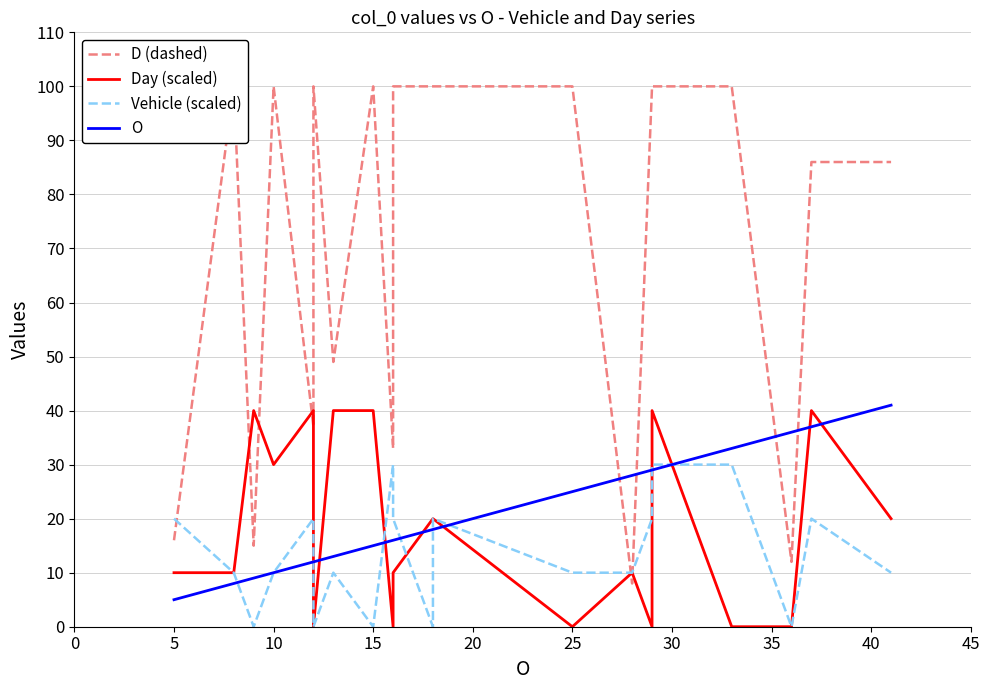

Rank the series by their maximum value, from lowest to highest.

Vehicle (scaled), Day (scaled), O, D (dashed)